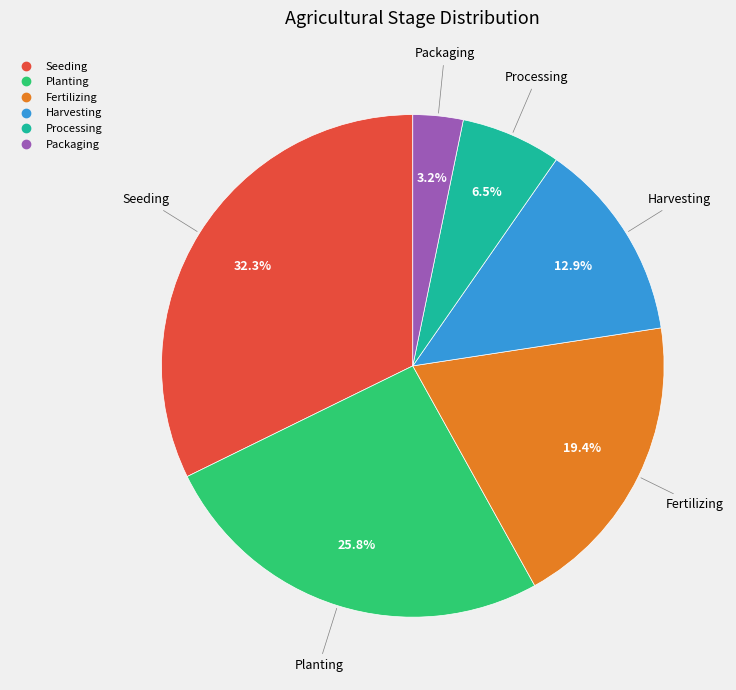

True or false: Packaging accounts for 3% of the total.

True